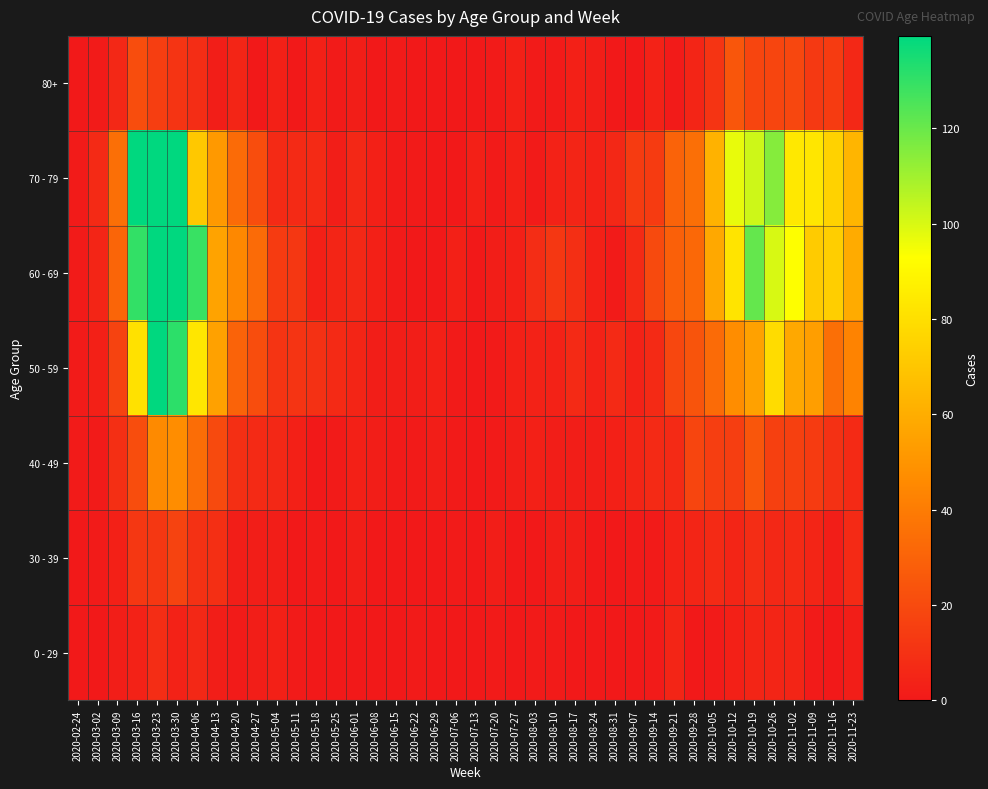

What is the maximum value shown in the chart?

259